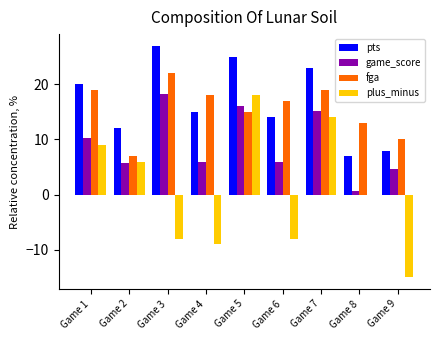

What is the sum of all pts values?

151.0